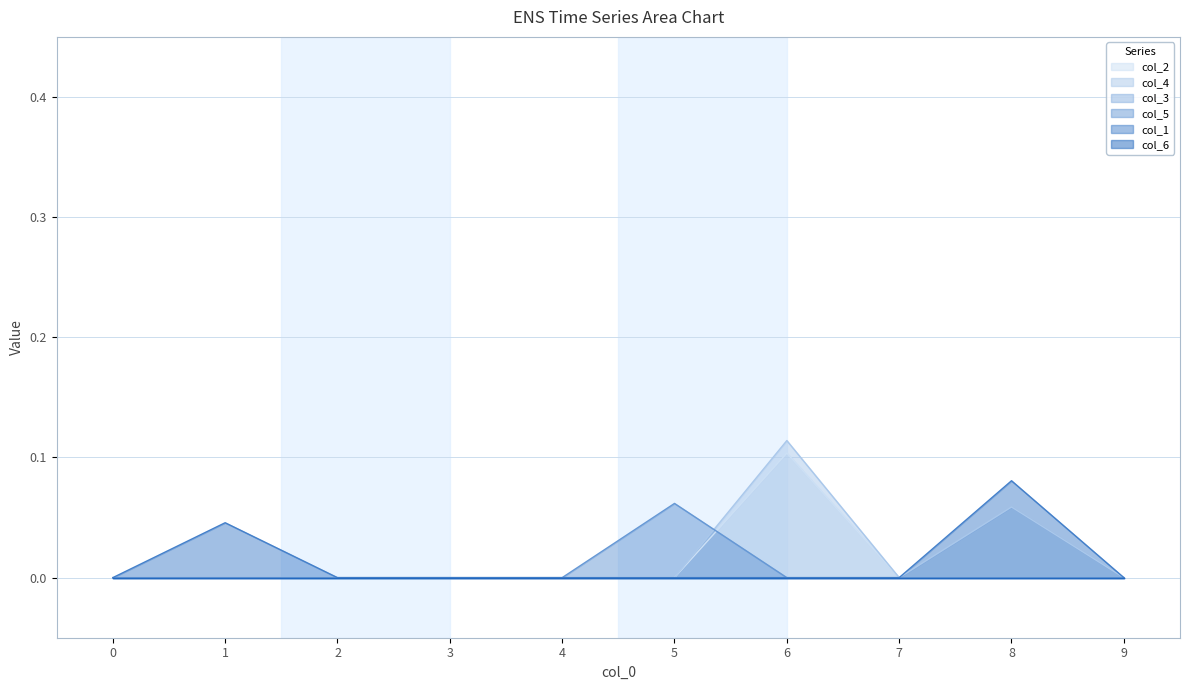

In col_2, how many points are higher than both neighbors (excluding endpoints)?

1